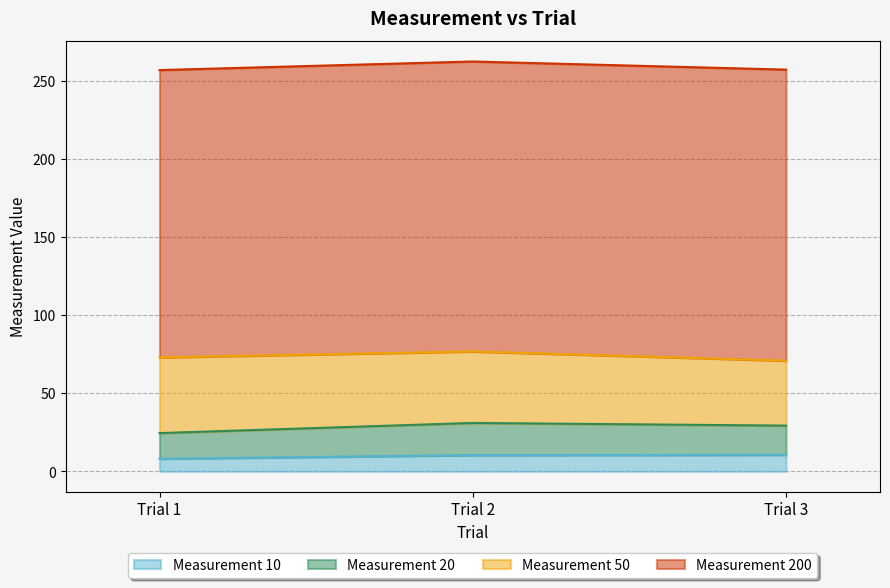

At how many categories does at least one series exceed 59?

3